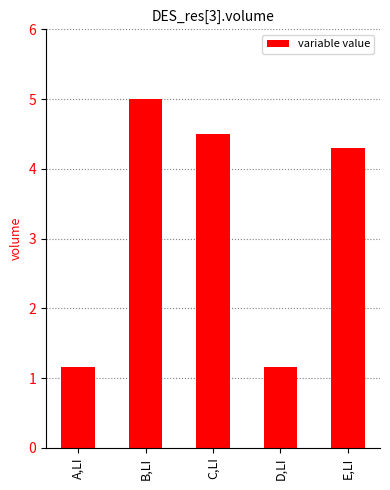

Are the bars horizontal?

No